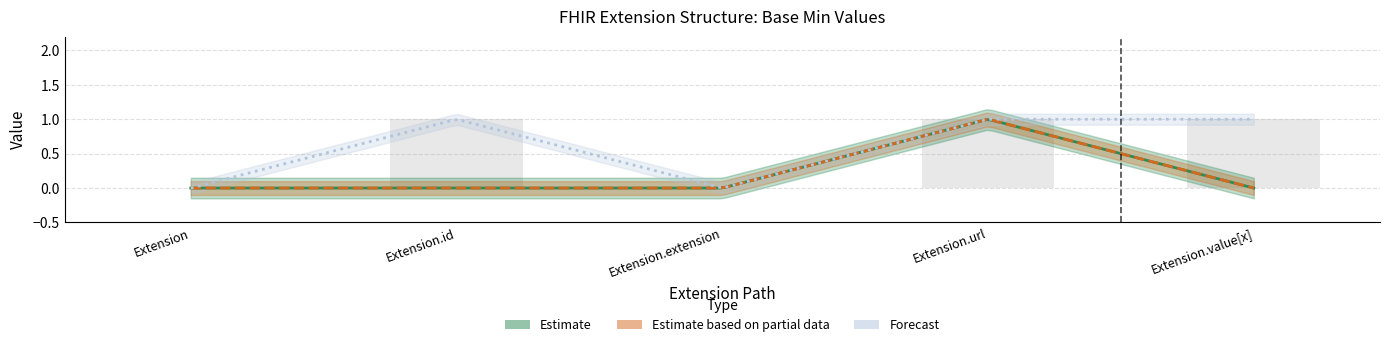

What is the sum of the values at Extension.value[x] and Extension.url?

1